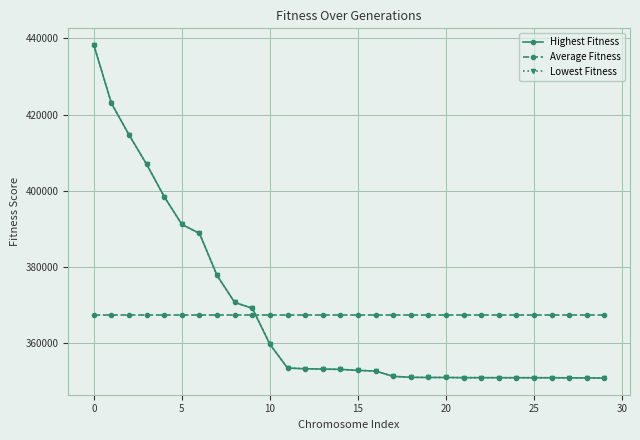

Reading left to right, what are all the values shown in this chart?

Highest Fitness: 438279.6	422946.0	414653.5	406897.4	398384.5	391106.1	388731.5	377670.6	370586.8	369043.2	359592.5	353339.7	353136.2	353051.1	352980.1	352710.5	352535.4	351144.6	350882.2	350852.5	350848.9	350798.3	350792.7	350783.6	350782.2	350780.0	350775.5	350753.1	350731.5	350691.7
Average Fitness: 367208.7	367208.7	367208.7	367208.7	367208.7	367208.7	367208.7	367208.7	367208.7	367208.7	367208.7	367208.7	367208.7	367208.7	367208.7	367208.7	367208.7	367208.7	367208.7	367208.7	367208.7	367208.7	367208.7	367208.7	367208.7	367208.7	367208.7	367208.7	367208.7	367208.7
Lowest Fitness: 438279.6	422946.0	414653.5	406897.4	398384.5	391106.1	388731.5	377670.6	370586.8	369043.2	359592.5	353339.7	353136.2	353051.1	352980.1	352710.5	352535.4	351144.6	350882.2	350852.5	350848.9	350798.3	350792.7	350783.6	350782.2	350780.0	350775.5	350753.1	350731.5	350691.7